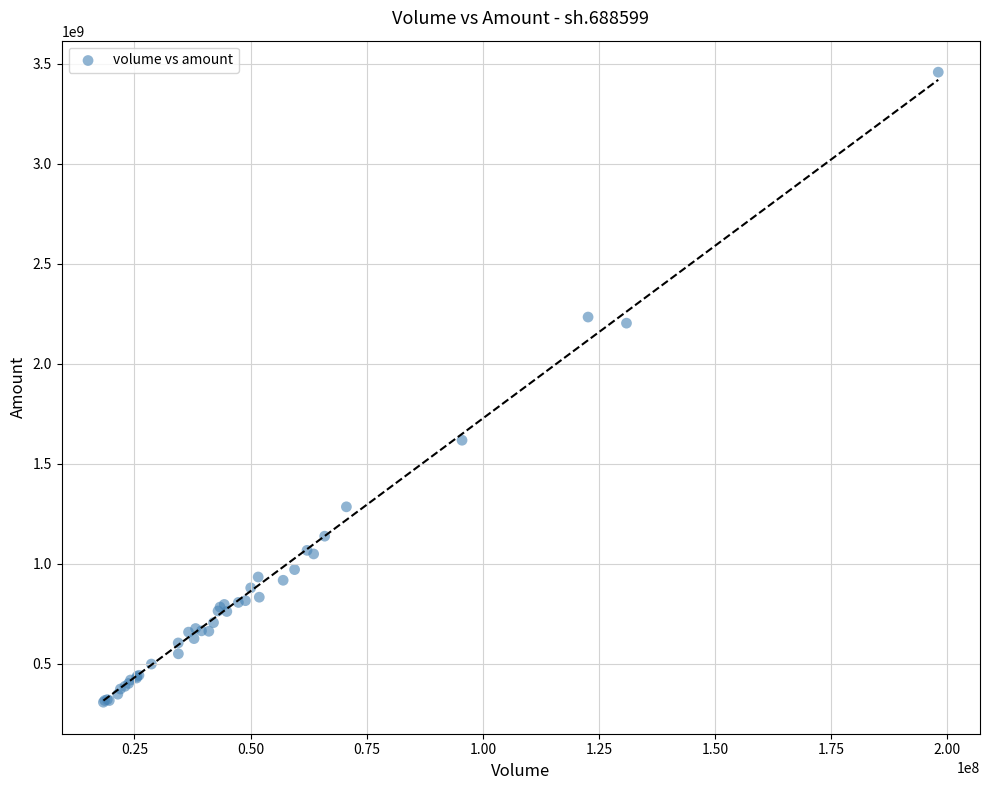

What Y value in the scatter plot is closest to 1883160767?

1617942118.0